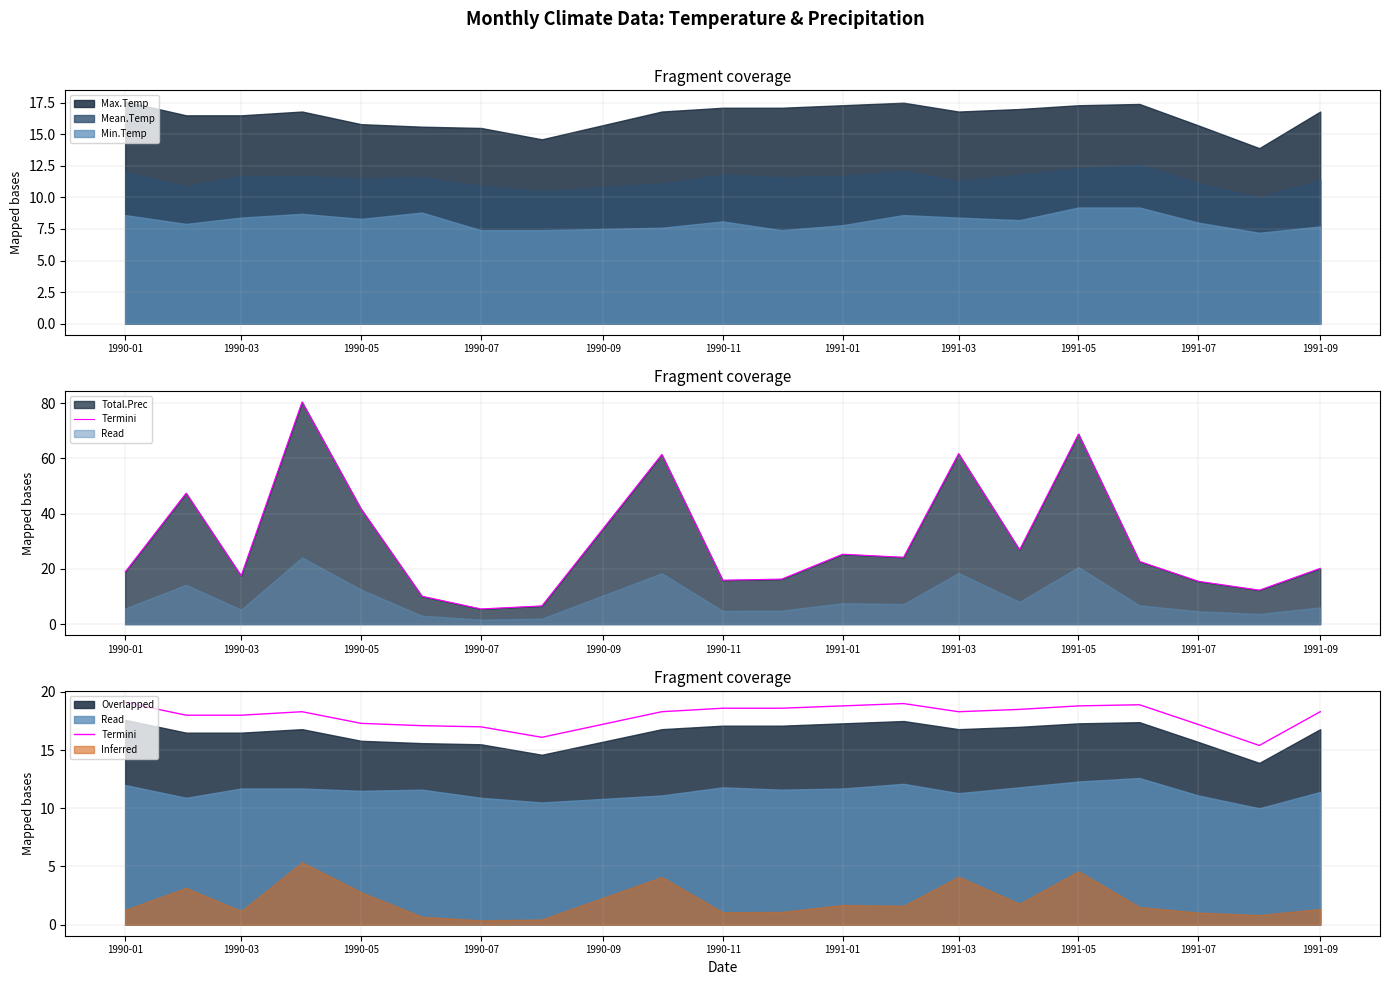

What is the difference between the maximum and minimum values?

3.7